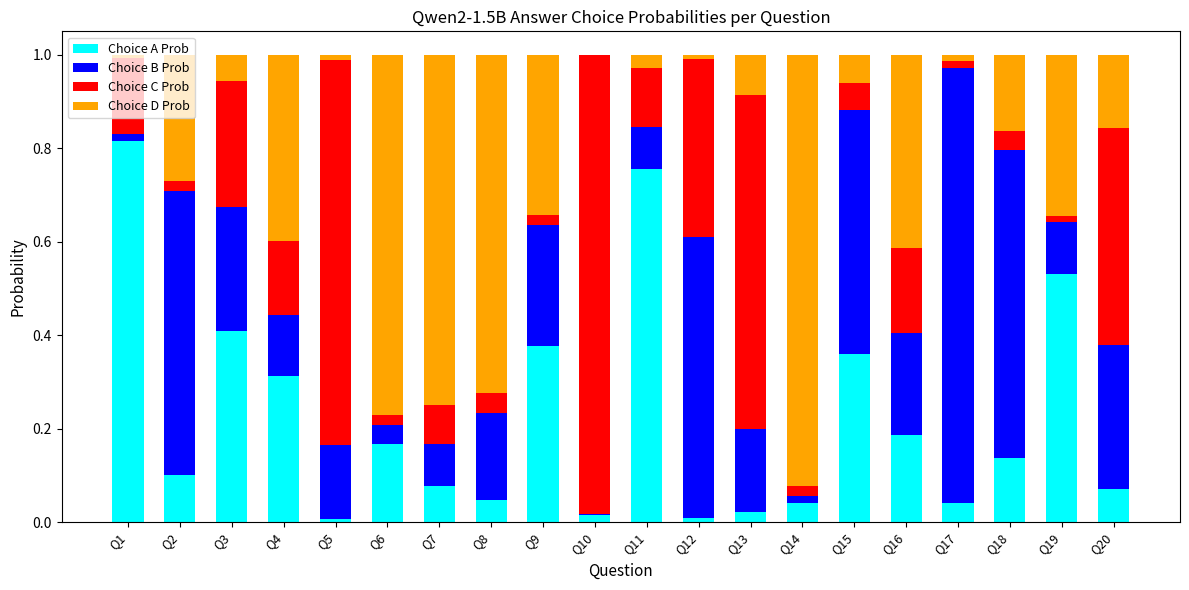

Which category has the highest value in the Choice A Prob series?

Q1